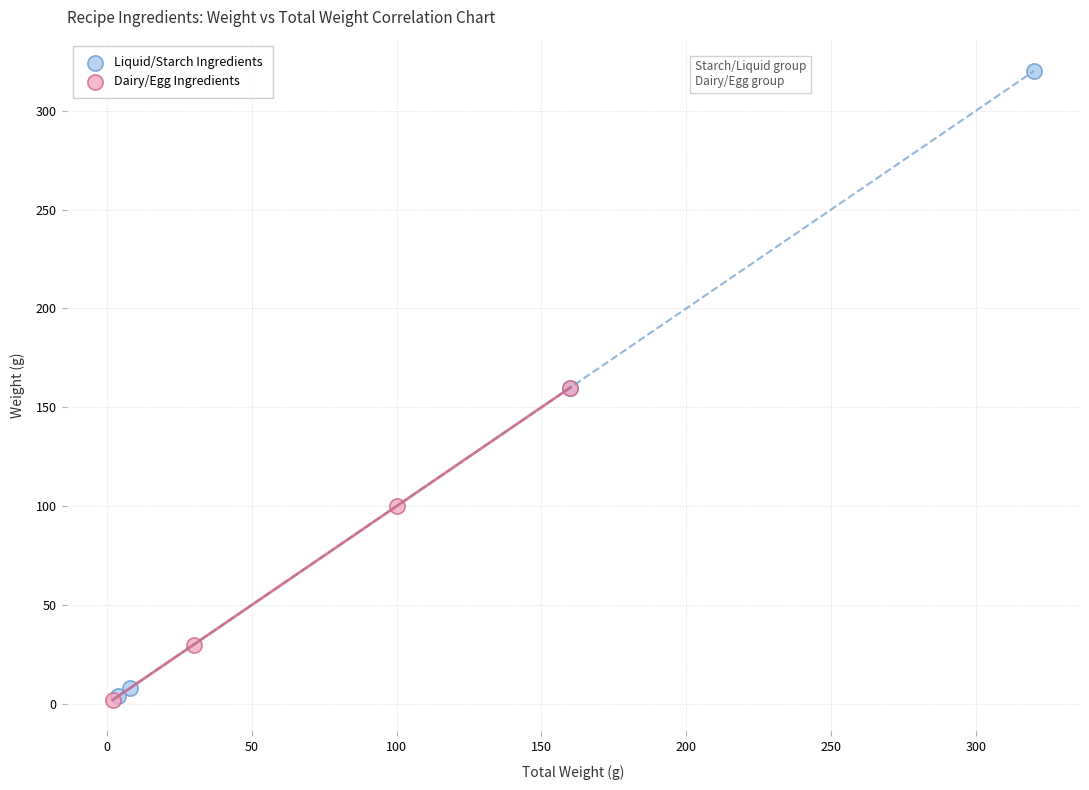

Which series has the widest spread of Y values?

Liquid/Starch Ingredients